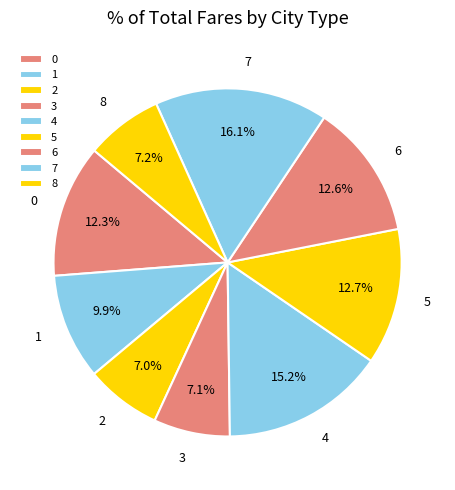

Which slice is the largest?

7